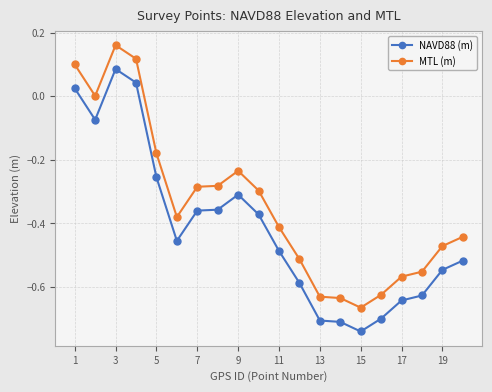

Which series has the largest total across all categories?

MTL (m)